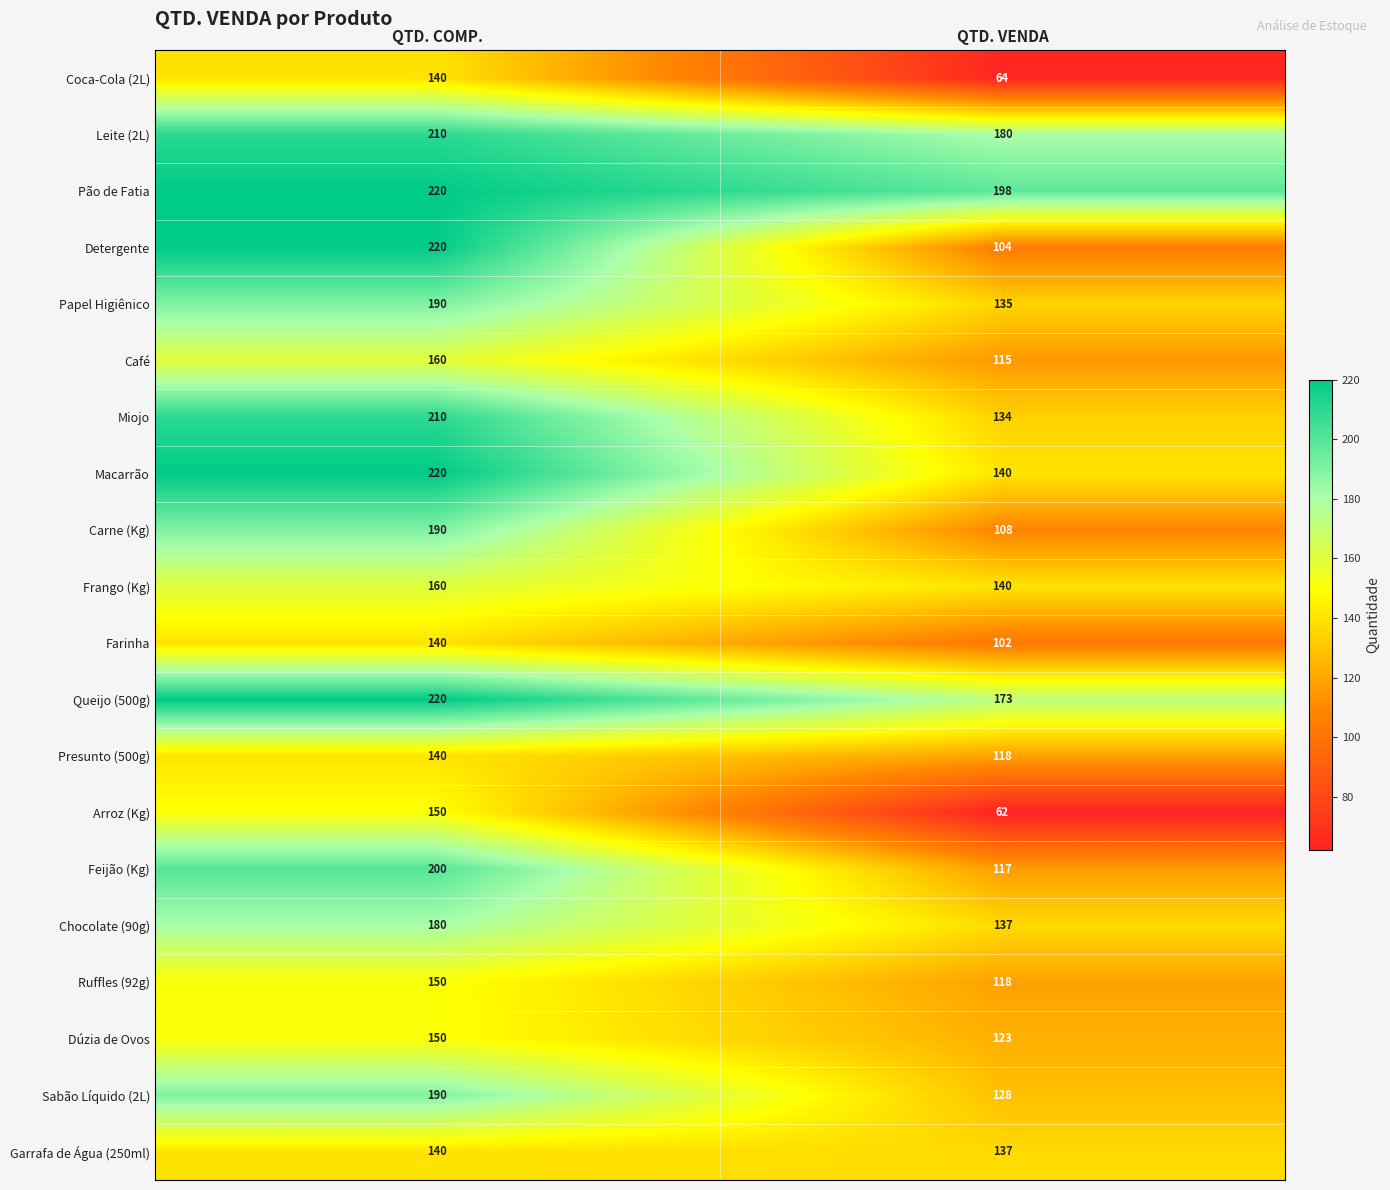

Count the number of categories in the chart.

2